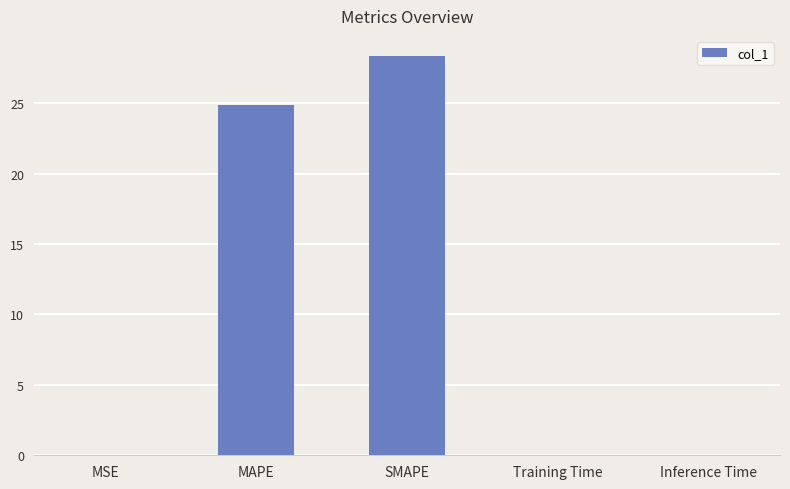

Which has a higher value, SMAPE or MSE?

SMAPE